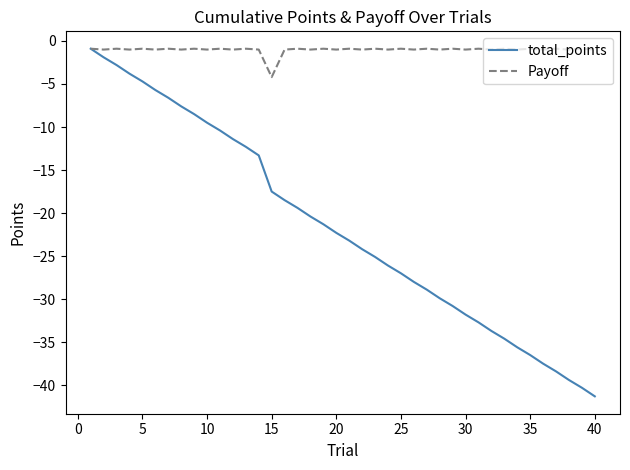

Which series has the largest total across all categories?

Payoff